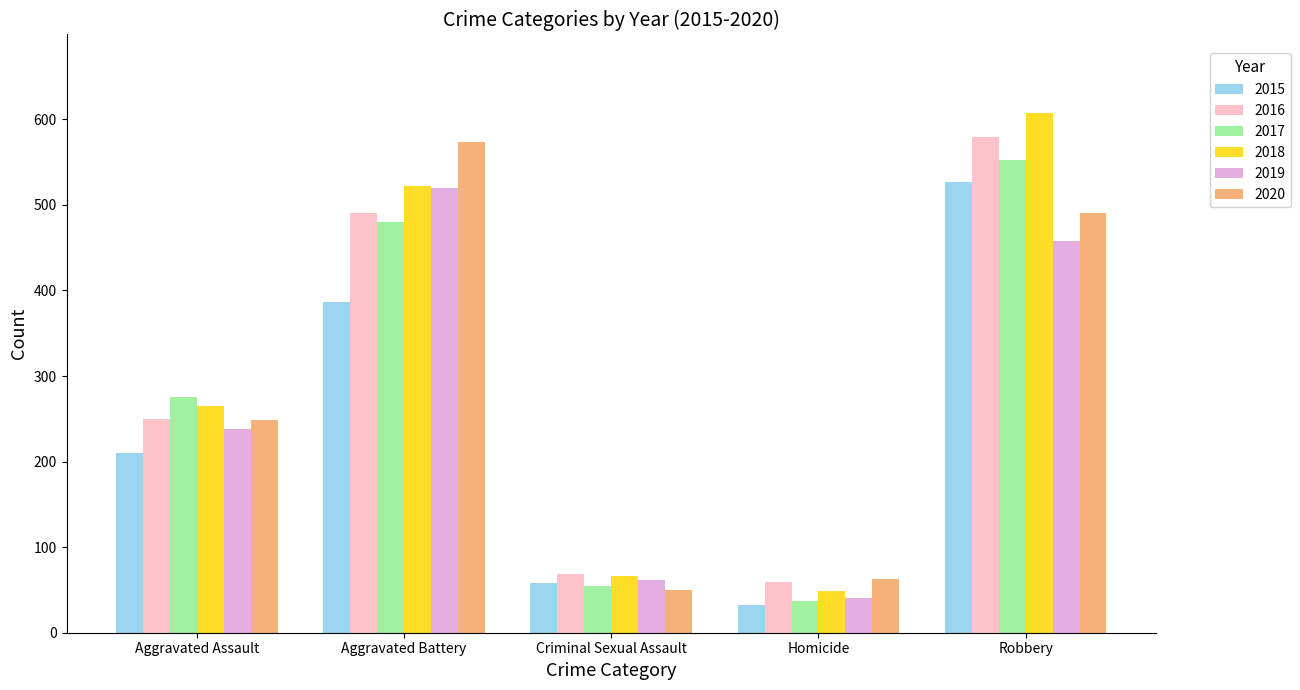

What is the average value of the 2020 series?

285